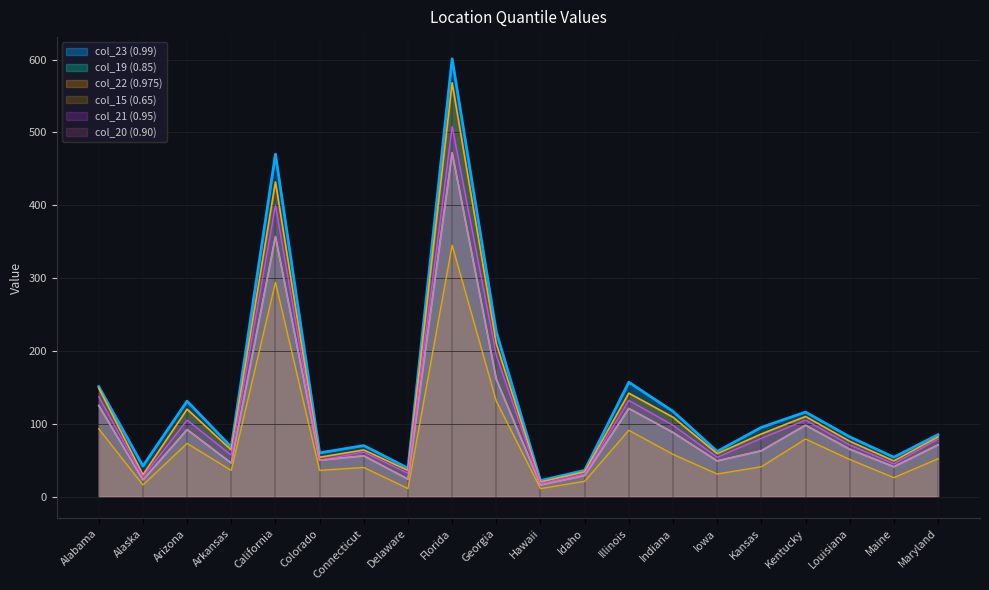

What is the value of the col_23 (0.99) point at the 11th from the left?

22